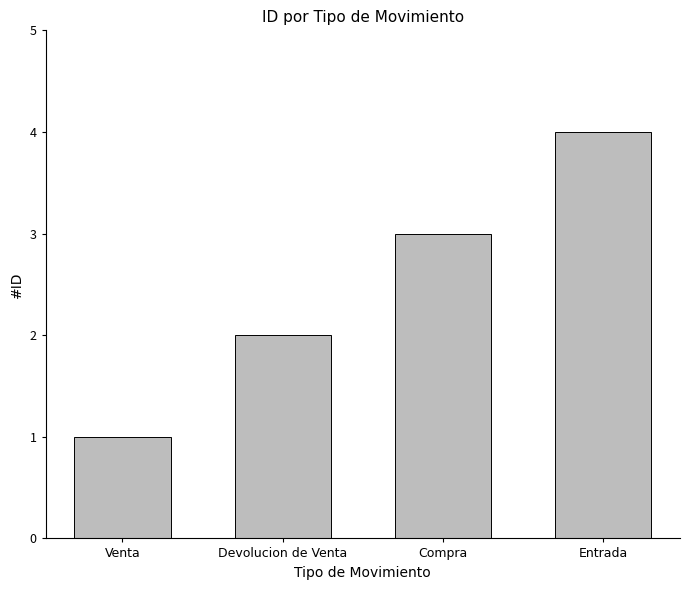

How many values are below 3?

2